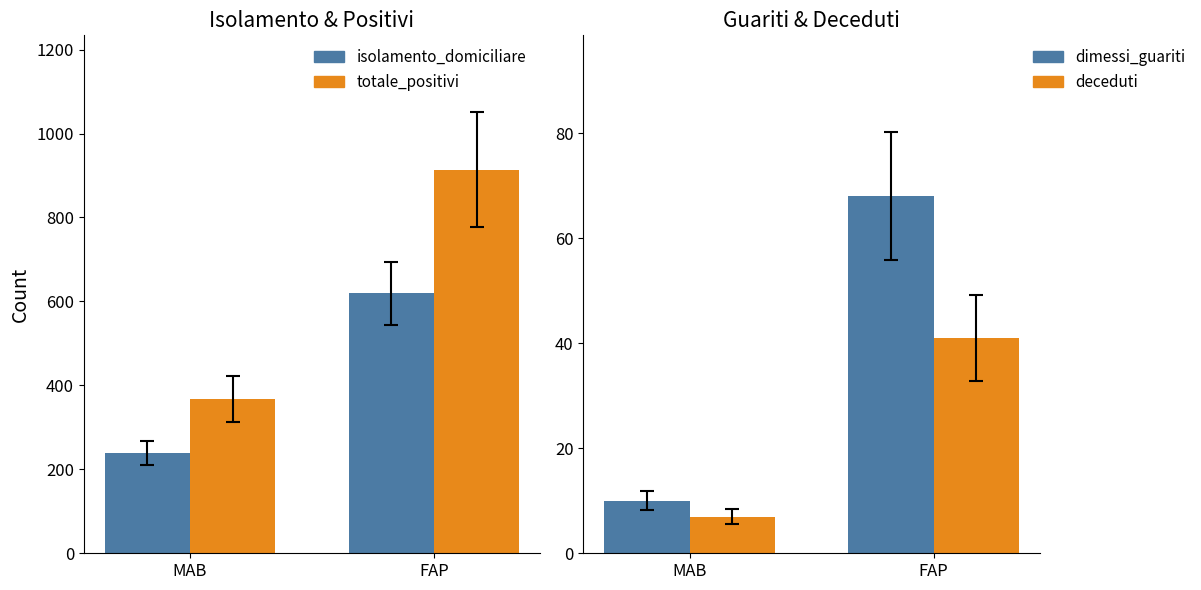

What is the difference between the highest and lowest values at FAP?

873